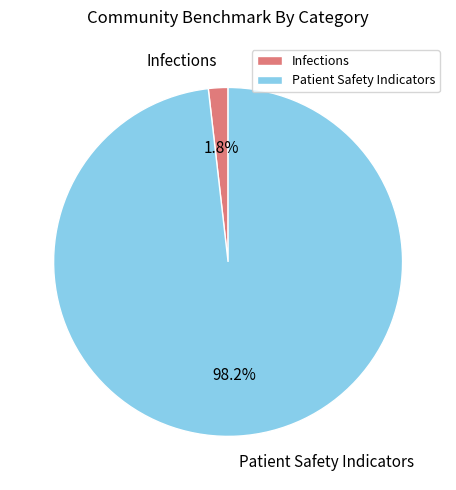

What is the smallest slice in the pie chart?

Infections